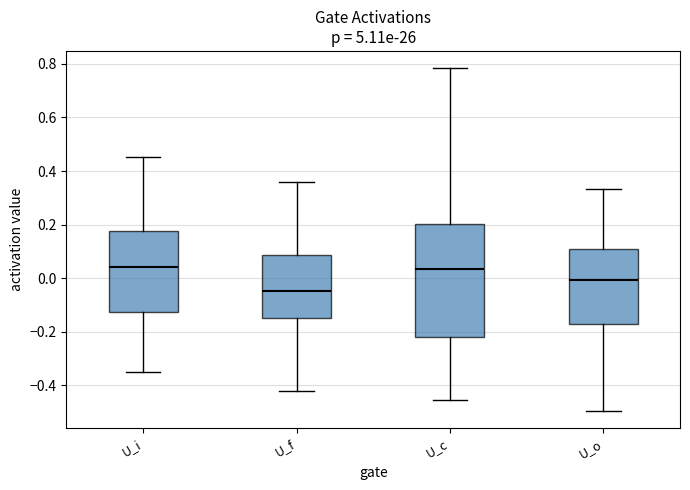

Reading left to right, transcribe this box plot: for each box, give where its median line is, the range the box spans, and where its two whiskers end, as read against the y-axis. The values are not printed on the chart, so give them approximately, as read against the axis.

U_i: median 0.04, box -0.12 to 0.18, whiskers -0.36 to 0.46
U_f: median -0.04, box -0.14 to 0.08, whiskers -0.42 to 0.36
U_c: median 0.04, box -0.22 to 0.20, whiskers -0.46 to 0.78
U_o: median 0.00, box -0.18 to 0.12, whiskers -0.50 to 0.34